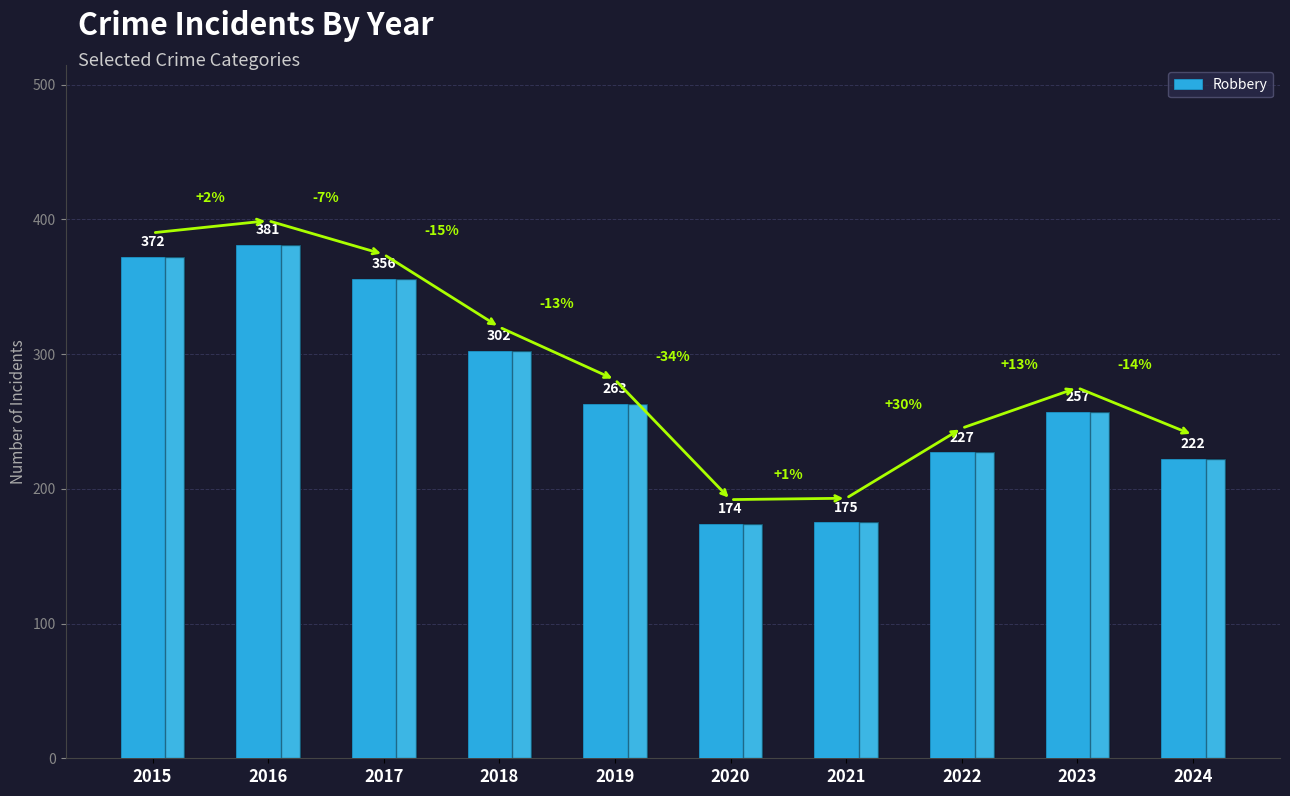

What value does the data have at 2024?

222